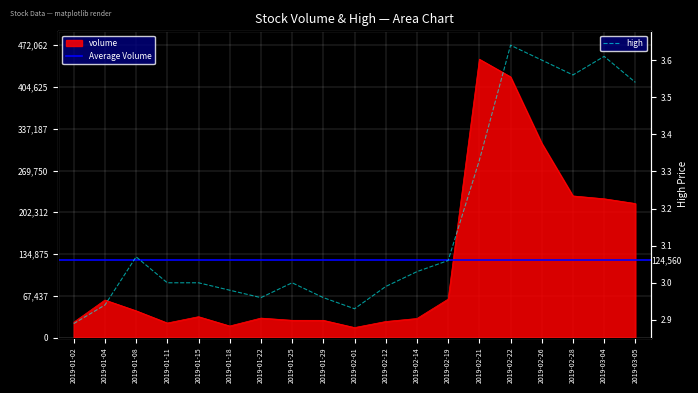

At which label does high reach its minimum?

2019-01-02